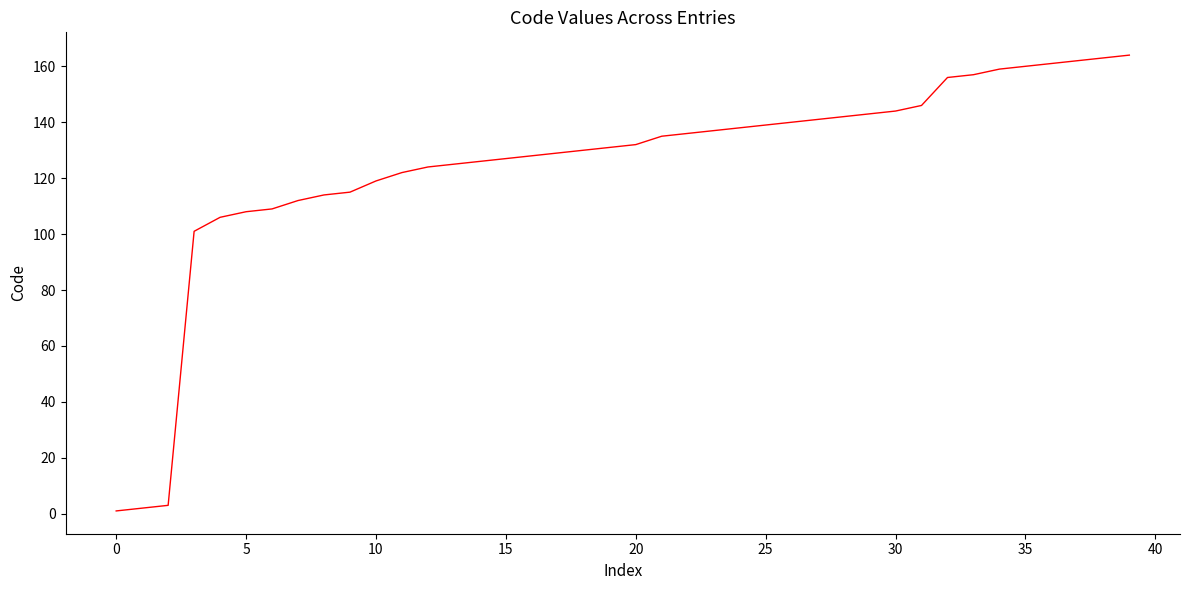

Does the chart have visible grid lines?

No